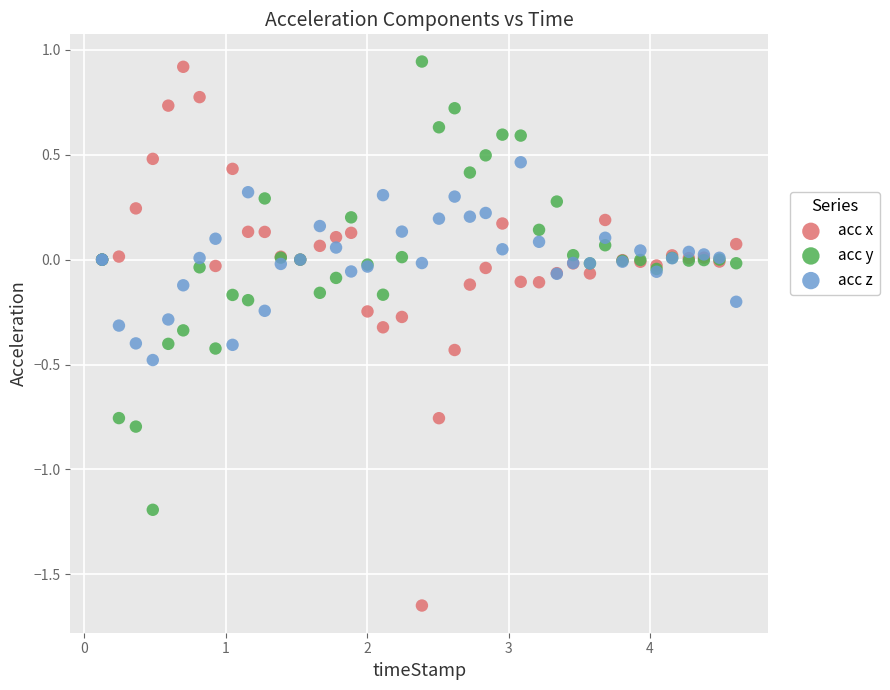

Which series has the widest spread of Y values?

acc x